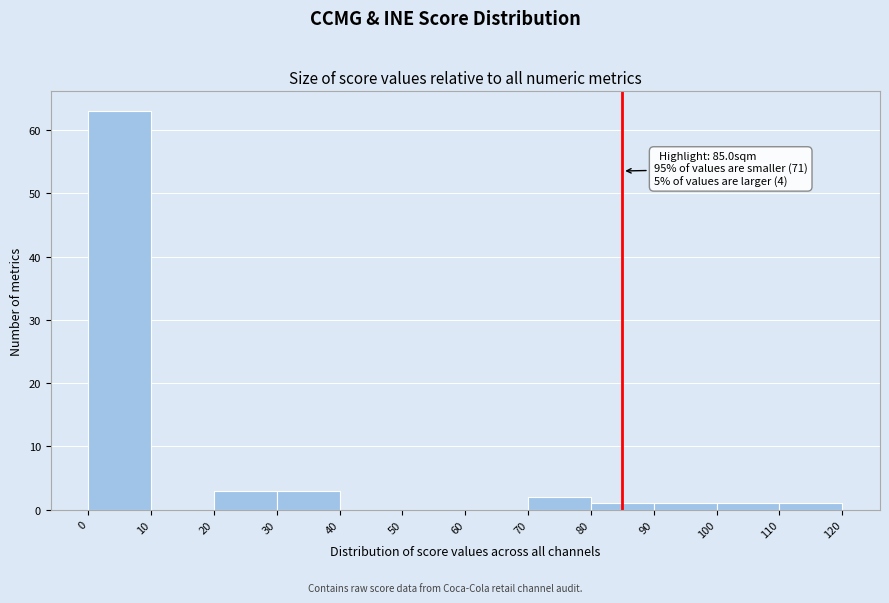

Which range on the x-axis has the tallest bar?

0 to 10